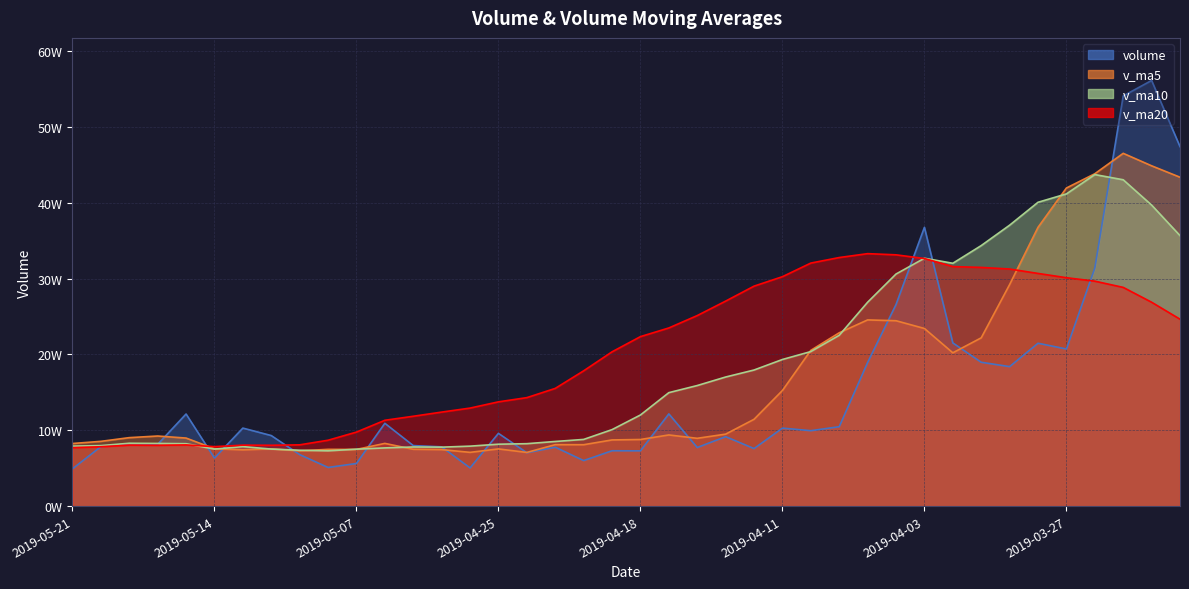

Reading left to right, transcribe all the data shown in this chart.

volume: 49223.0	78469.0	82342.0	81422.4	121478.0	63398.0	102901.4	93063.6	67974.1	51020.0	56234.0	109228.6	79850.0	78172.4	50418.0	95971.4	70409.8	77708.5	60078.3	73022.1	72916.8	121616.8	77293.3	91609.3	75915.0	102884.0	99484.8	104740.4	189373.2	265796.0	367534.9	215203.2	189666.8	183939.9	214751.5	207175.1	313882.2	540756.8	561161.2	473938.8
v_ma5: 82586.9	85421.9	90308.4	92452.7	89763.0	75671.4	74238.6	75504.1	72861.4	74901.0	74780.6	82728.1	74964.3	74536.0	70917.2	75438.0	70827.1	81068.5	80985.4	87291.6	87870.2	93863.7	89437.3	94926.7	114479.5	152455.7	205385.8	228529.5	245514.8	244428.1	234219.3	202147.3	221883.1	292101.1	367545.4	419382.8	438192.0	465097.7	448659.9	433604.4
v_ma10: 79129.1	79830.2	82906.2	82657.0	82332.0	75226.0	78483.4	75234.2	73698.7	72909.1	75109.3	76777.6	78016.4	77760.7	79104.4	81654.1	82345.4	85252.9	87956.1	100885.6	120162.9	149624.8	158983.4	170220.8	179453.8	193337.5	203766.6	225206.3	268808.0	305986.8	326801.0	320169.6	343490.4	370380.5	400574.9	411620.9	437103.8	430253.9	396905.8	356636.9
v_ma20: 77119.2	78303.9	80461.3	80208.9	80718.2	78440.1	80414.4	80243.5	80827.4	86897.3	97636.1	113201.2	118499.9	123990.7	129279.1	137495.8	143056.0	155229.6	178382.0	203436.1	223482.0	234897.2	251236.9	270300.6	290014.3	302479.2	320435.2	327730.1	332856.9	331311.8	326422.9	315819.1	314702.5	312605.3	306781.7	301130.5	296597.8	288374.2	268819.2	246450.2